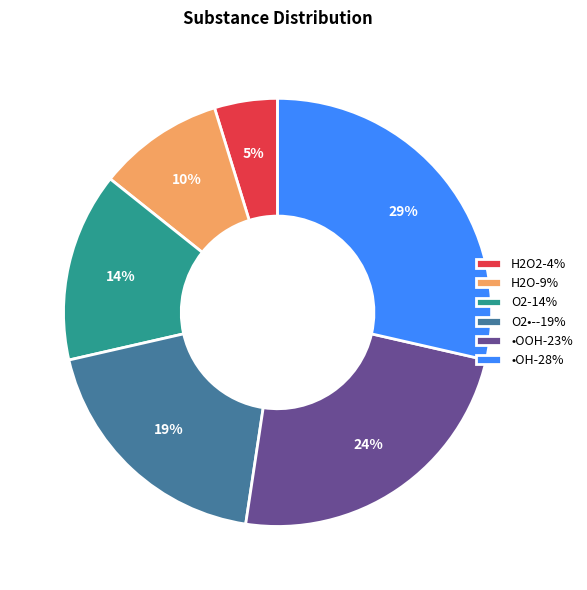

Is there a majority slice in this chart?

No